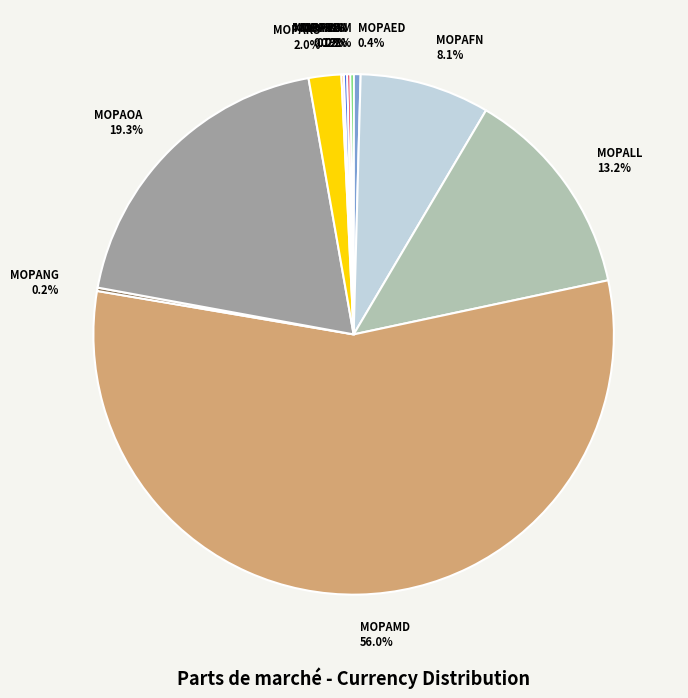

Do MOPAED and MOPAFN together represent more than half of the pie?

No